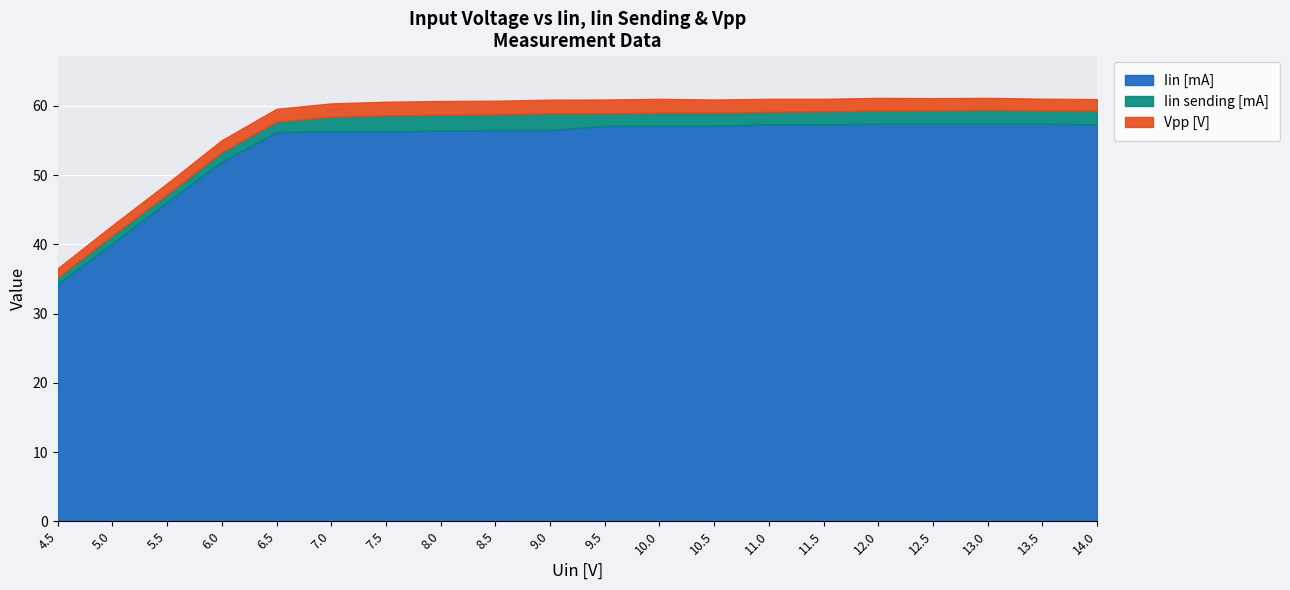

What are all the series names shown in the legend?

Iin [mA], Iin sending [mA], Vpp [V]